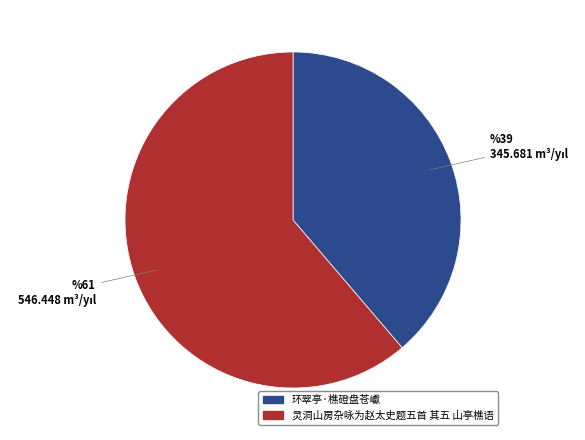

Is it true that 环翠亭·樵磴盘苍巘 is 33% of the pie?

False